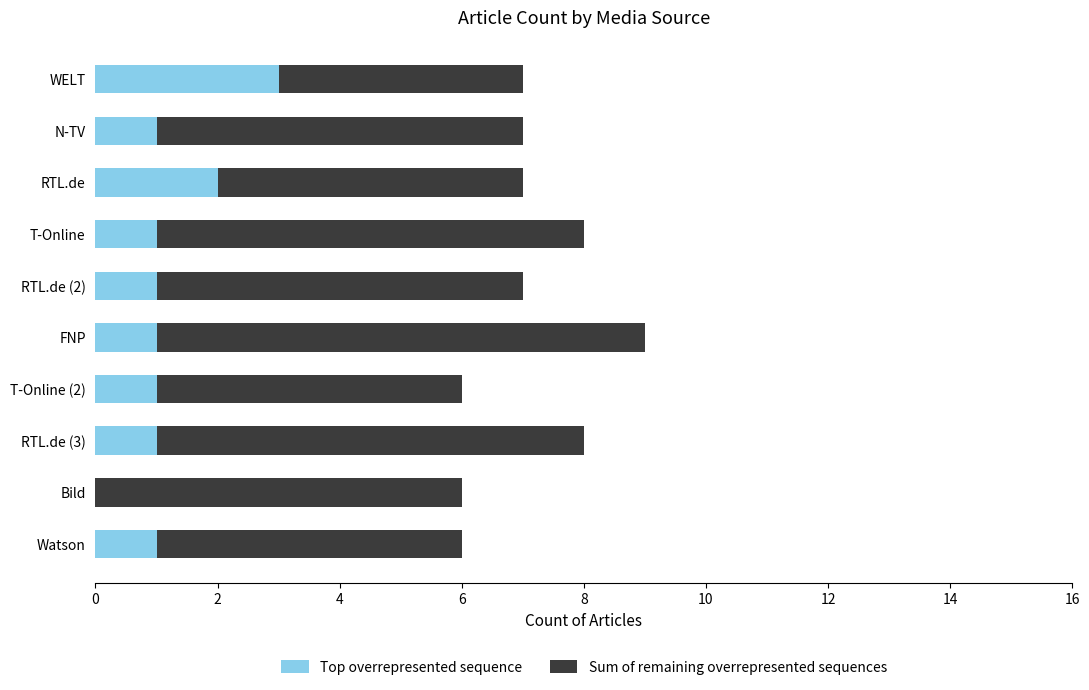

What is the total value across all series at N-TV?

7